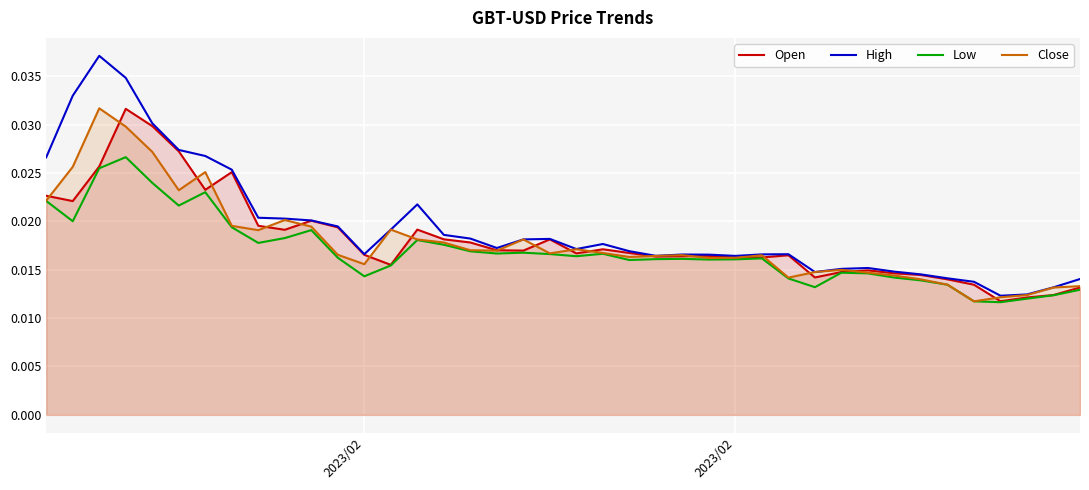

How many interior local valleys does the High series have?

7